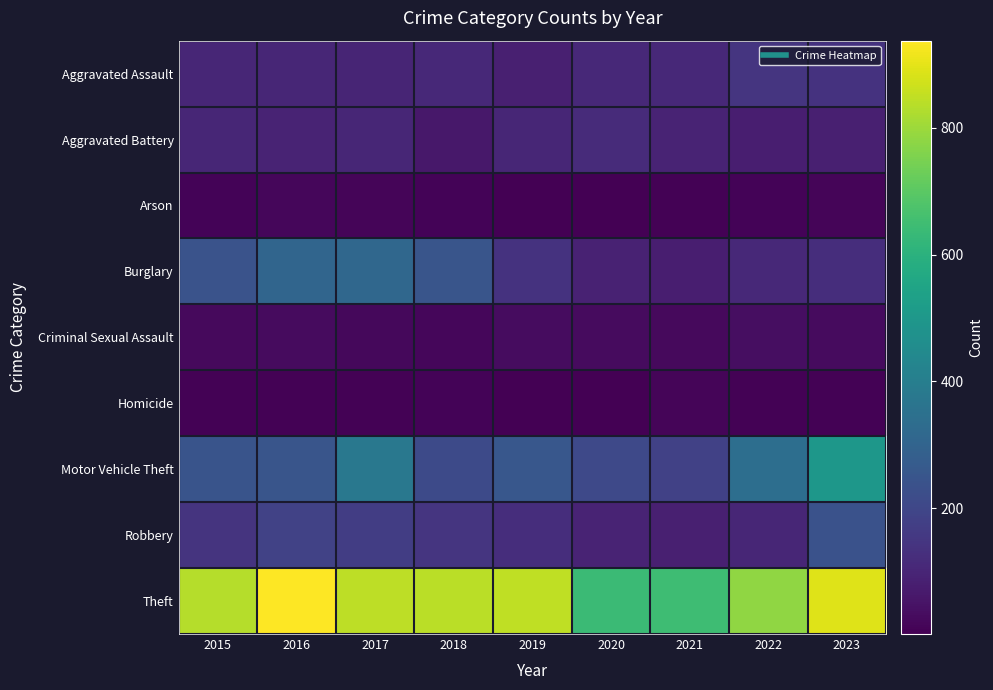

What is the difference between the highest and lowest values at 2017?

835